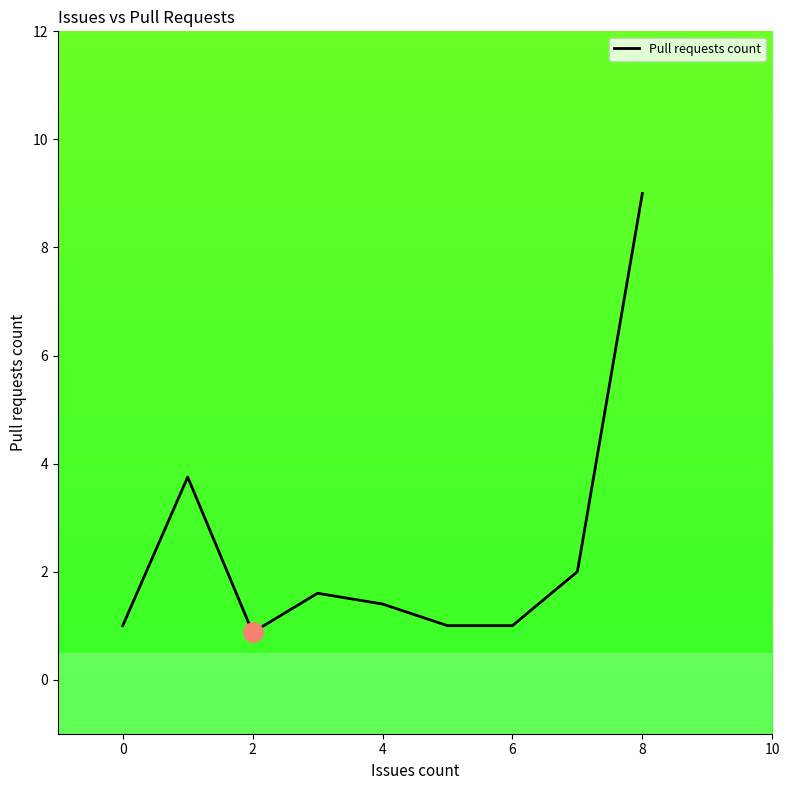

What is the minimum value shown in the chart?

0.9